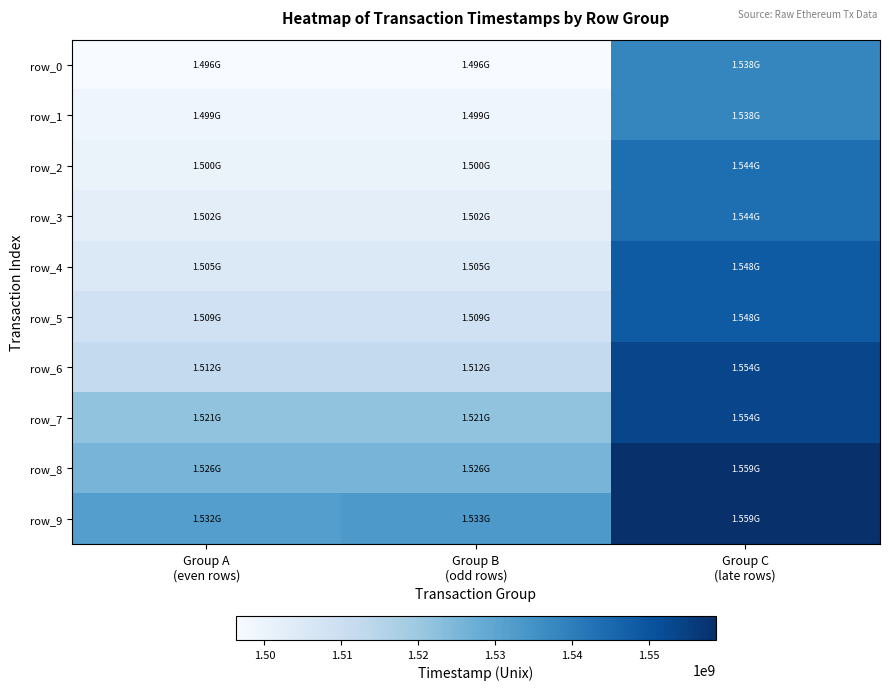

How many values in the row_4 series exceed 1504995991?

1